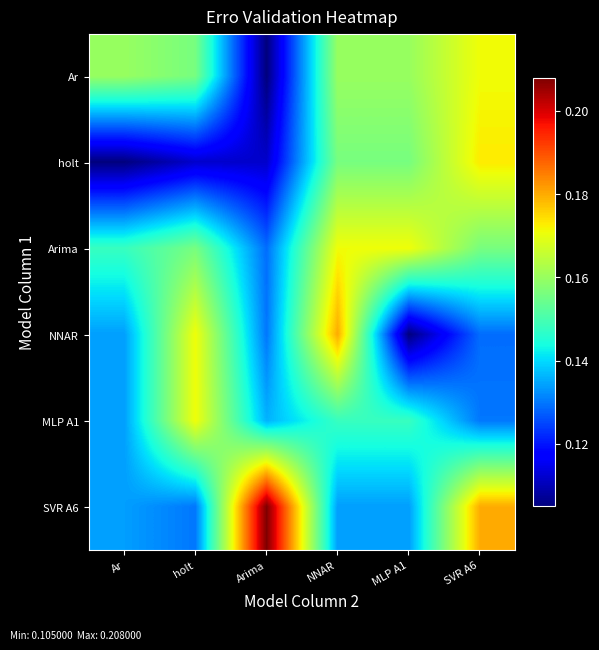

What is the minimum value shown in the chart?

0.1